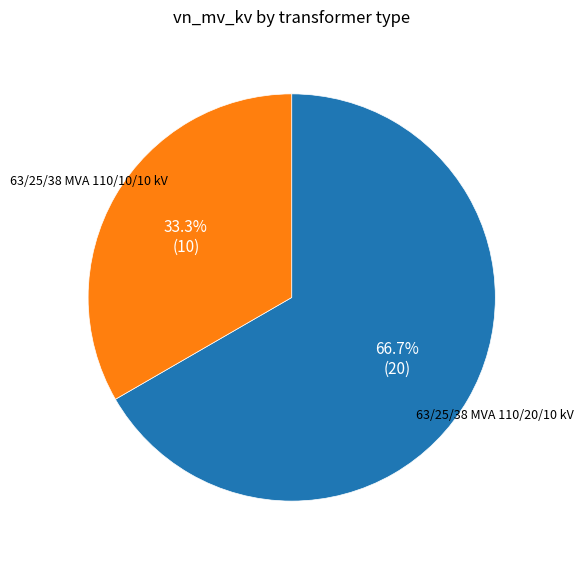

Is there a majority slice in this chart?

Yes